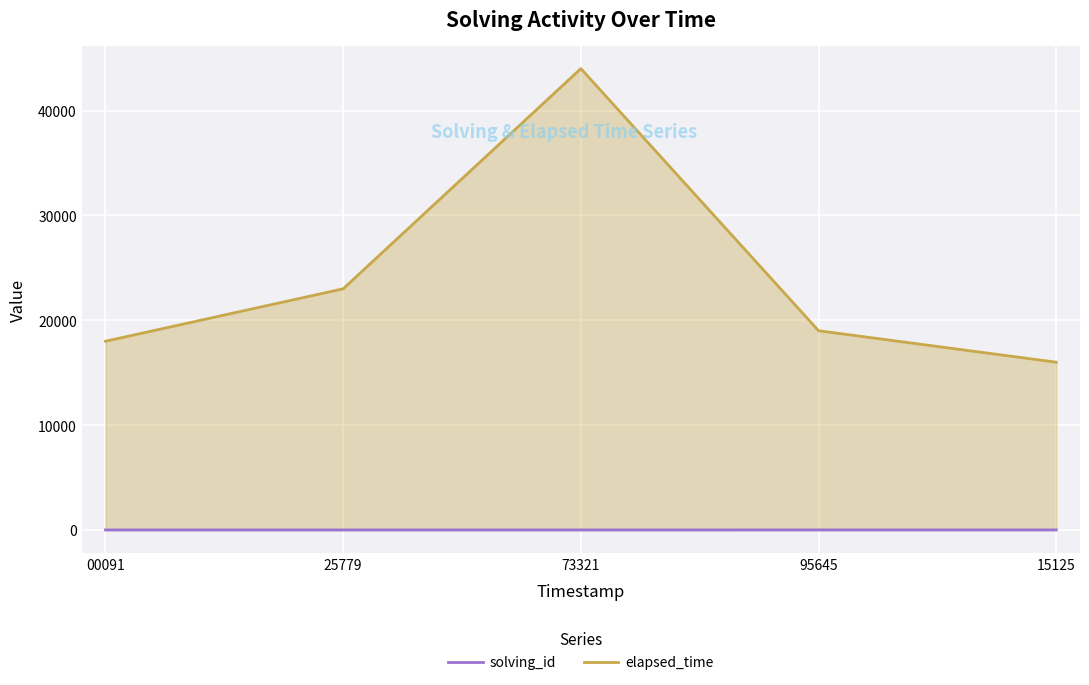

Which series has the largest total across all categories?

elapsed_time